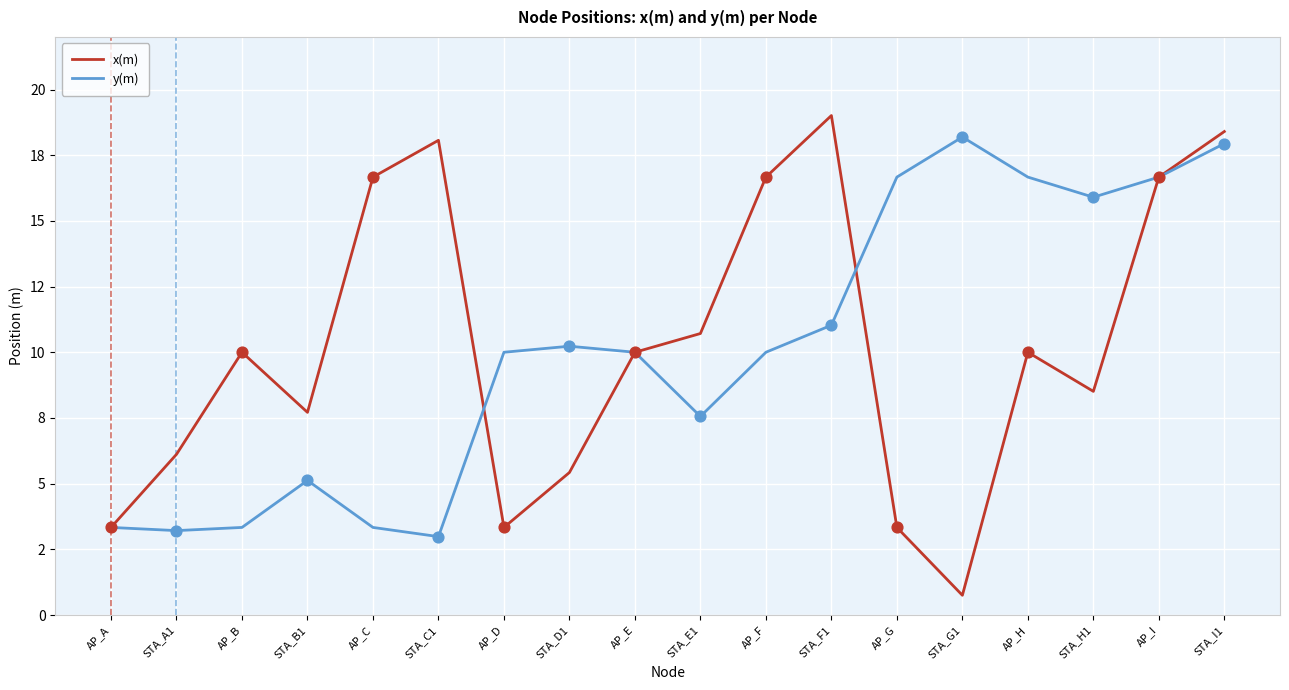

What are all the series names shown in the legend?

x(m), y(m)